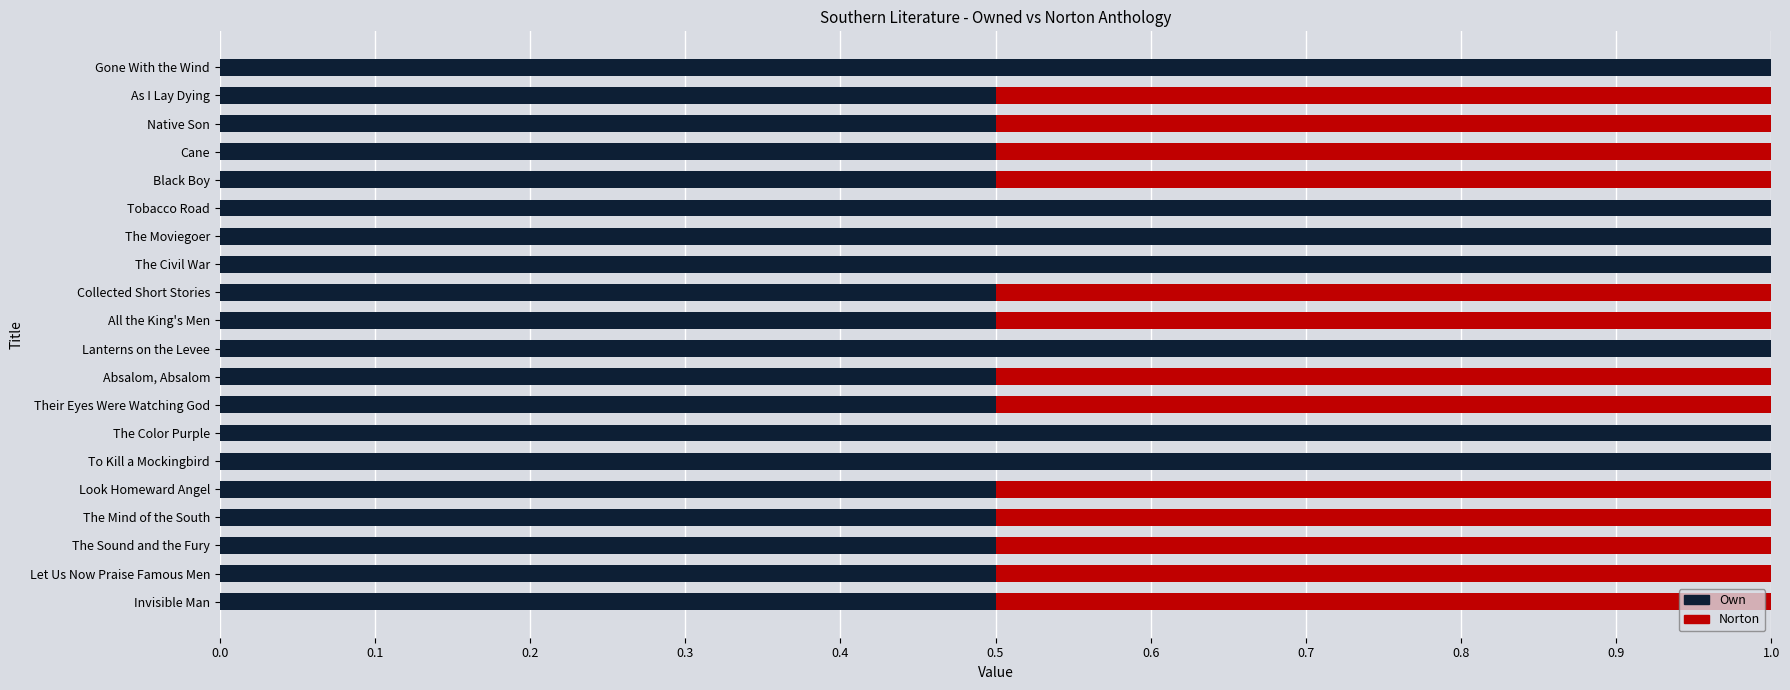

What is the maximum value for Own?

1.0